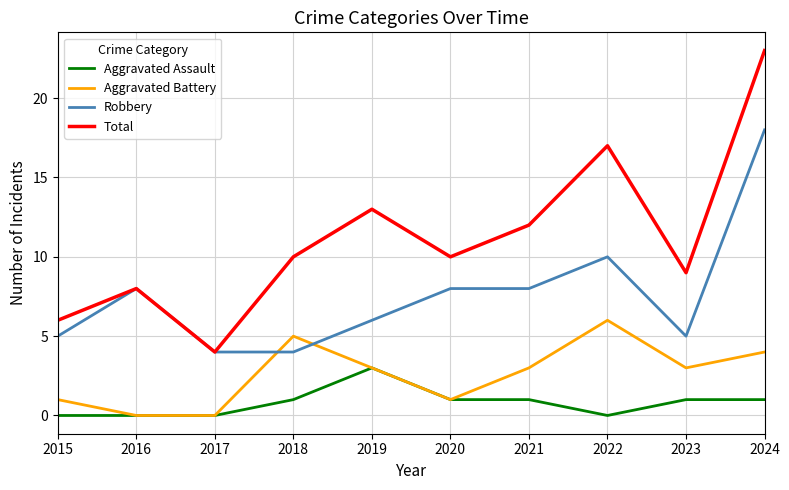

Does the chart have visible grid lines?

Yes